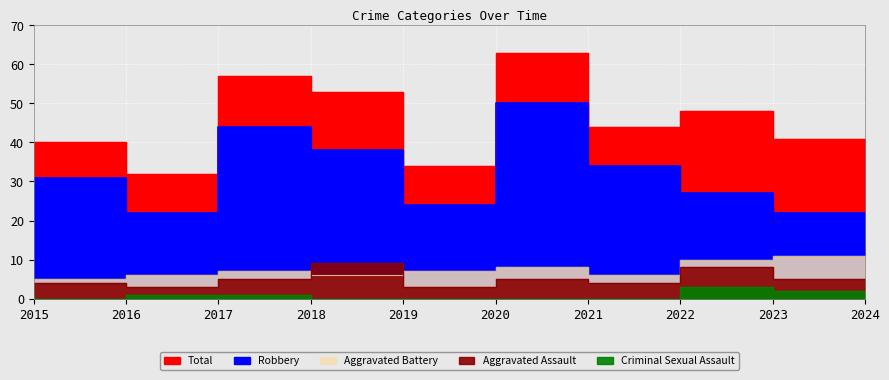

What is the sum of all Aggravated Assault values?

50